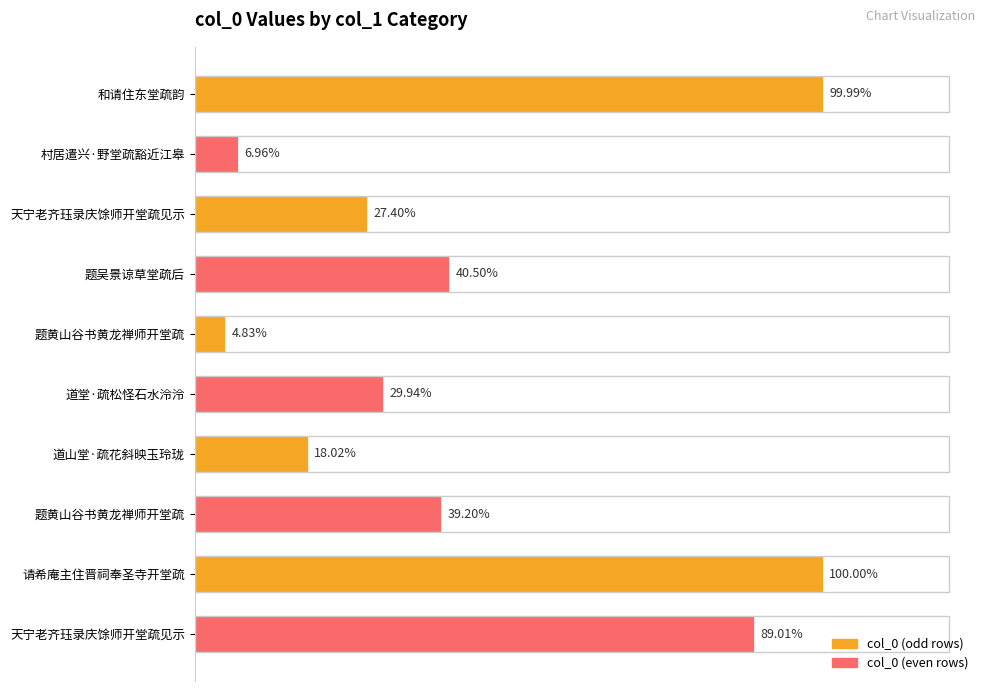

Are the bars grouped side by side (vs. stacked)?

No